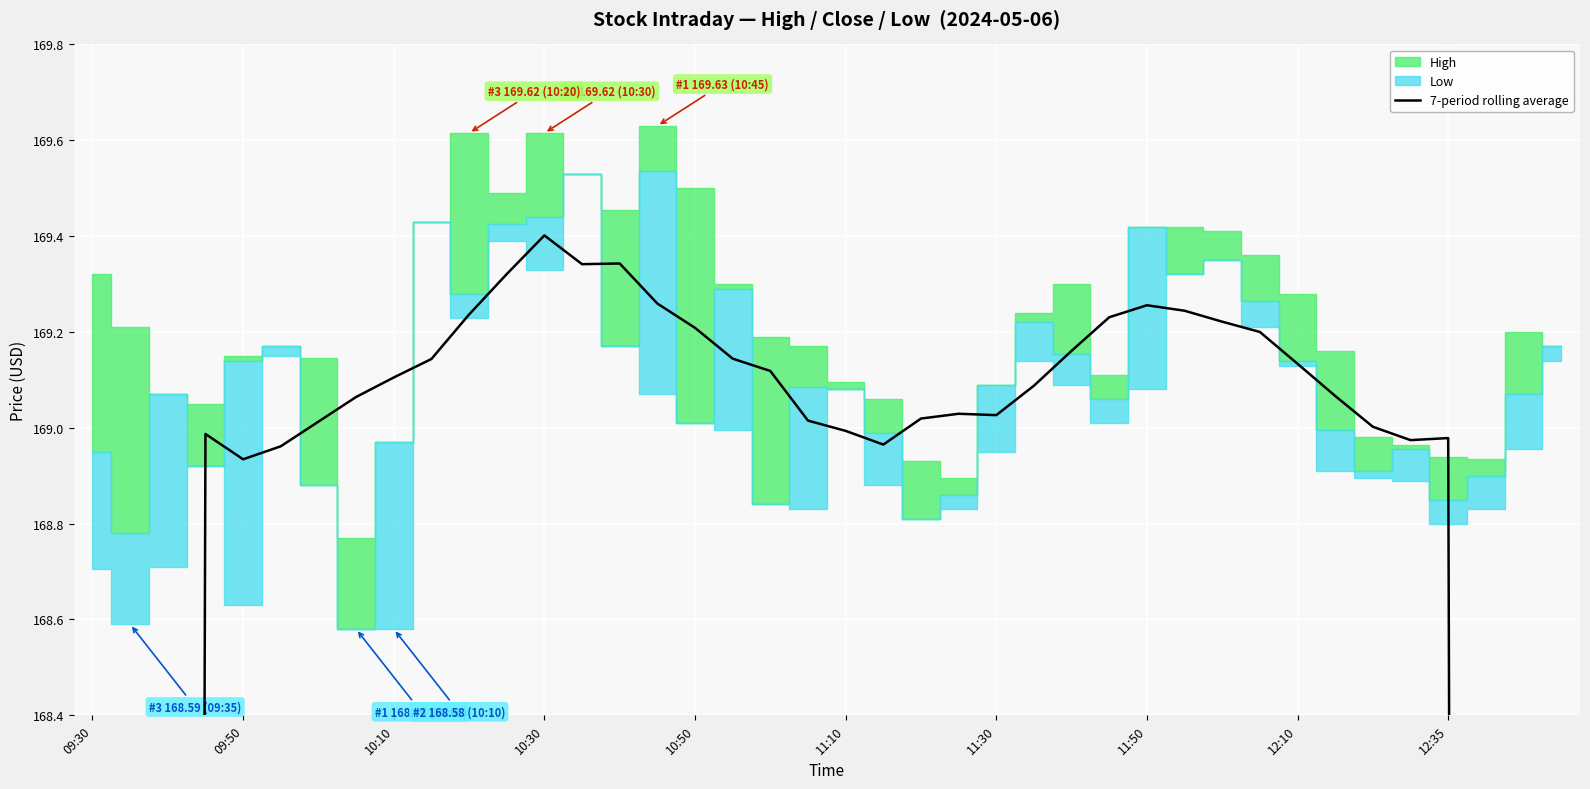

What is the label of the 9th point from the left?

10:10